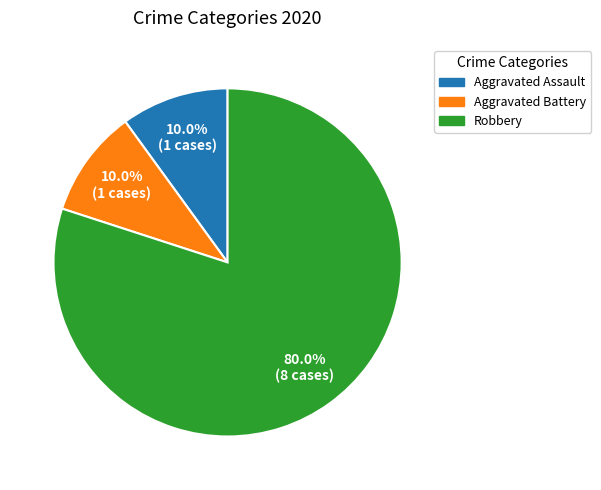

Which category has the biggest portion of the pie?

Robbery